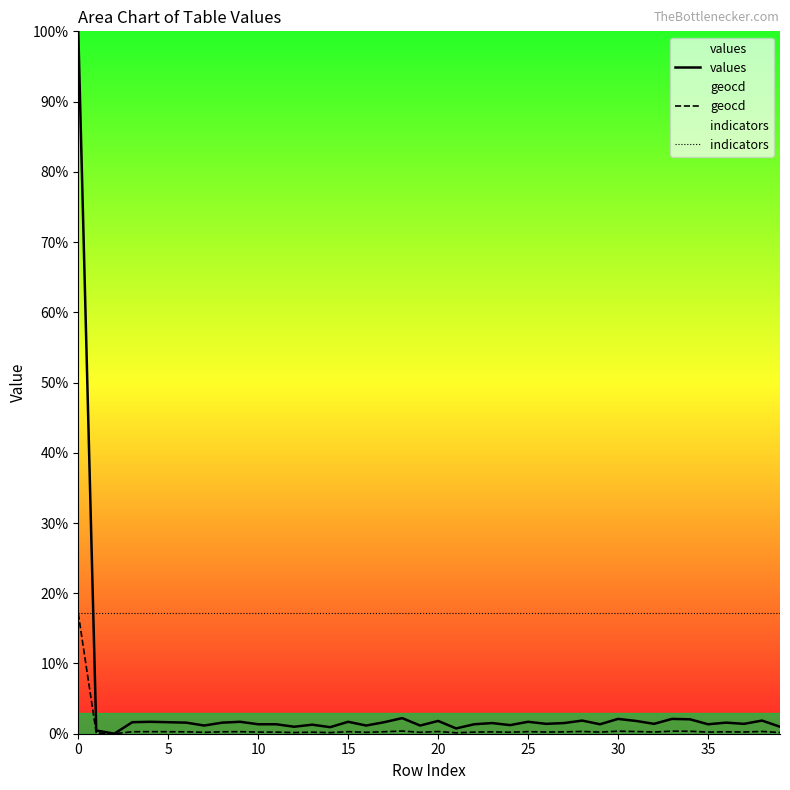

True or false: values and geocd cross at least once.

False